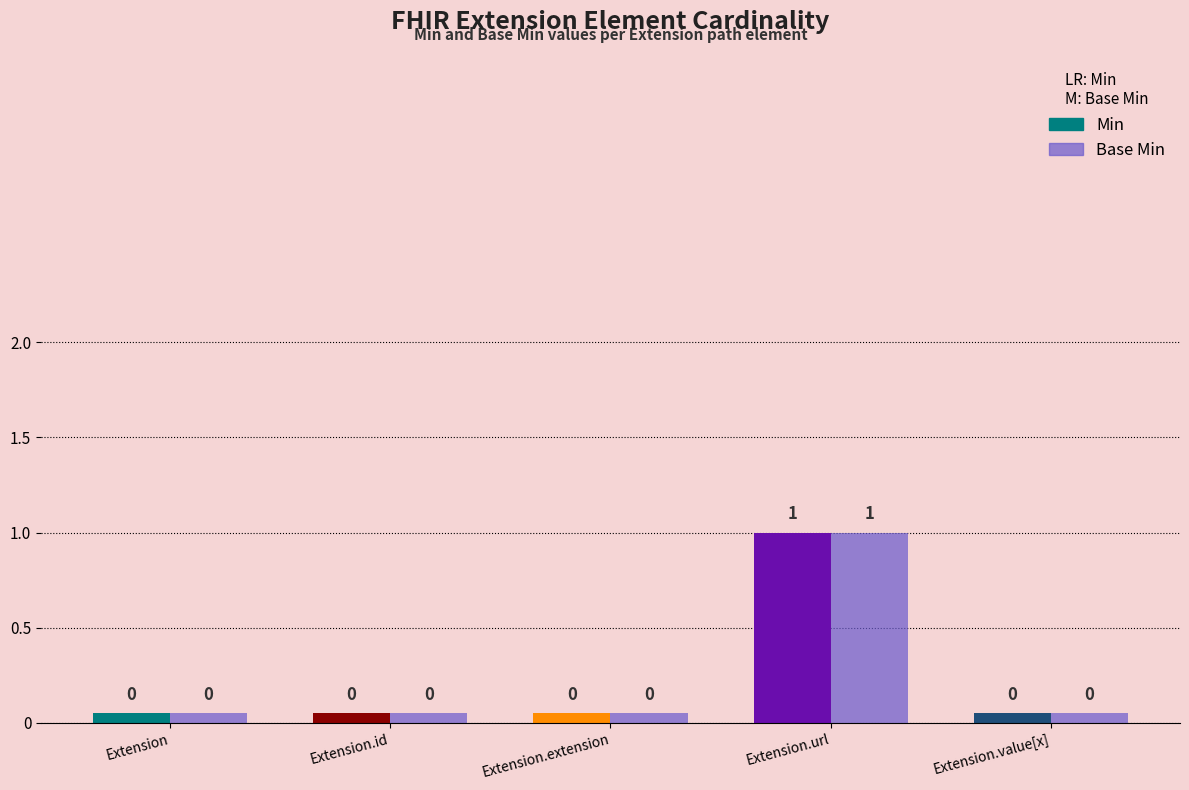

Count the number of categories in the chart.

5